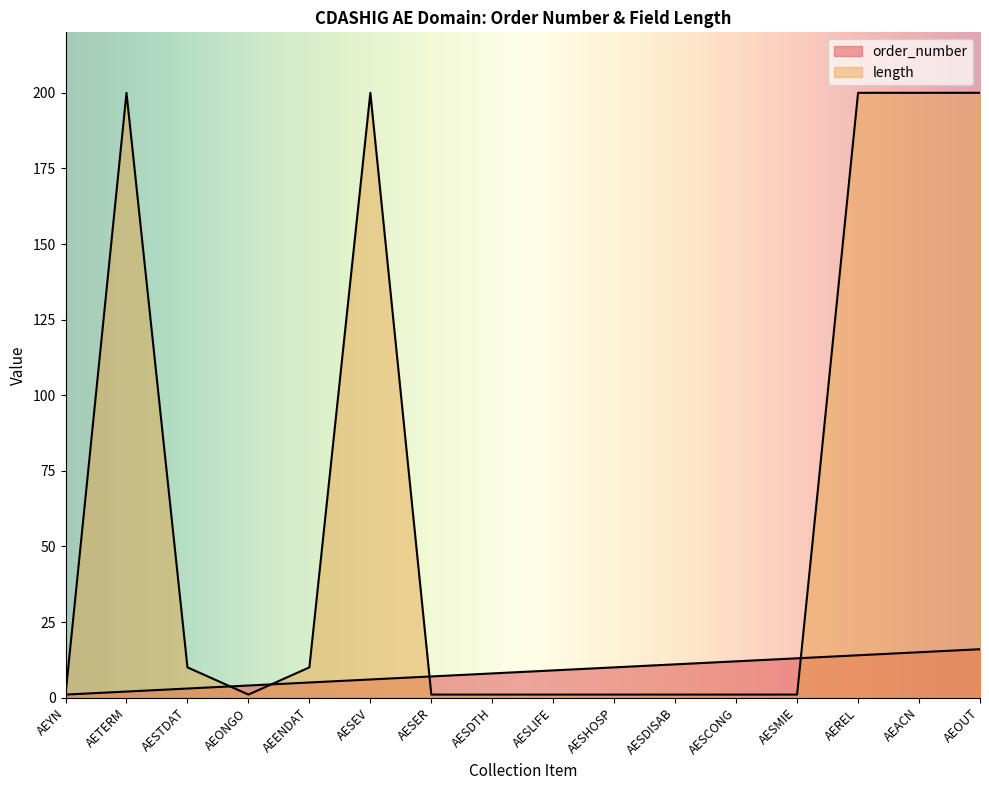

Where does the order_number series first go above 9?

AESHOSP